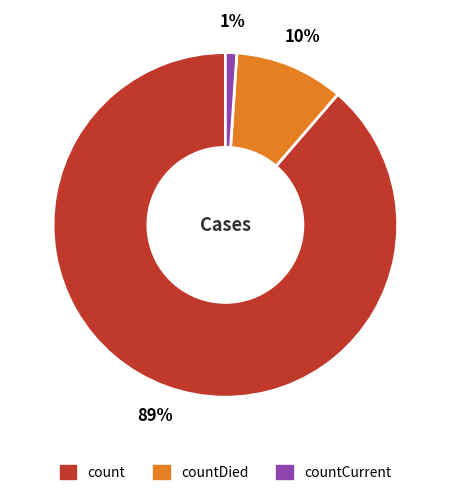

Does any single category account for the majority?

Yes